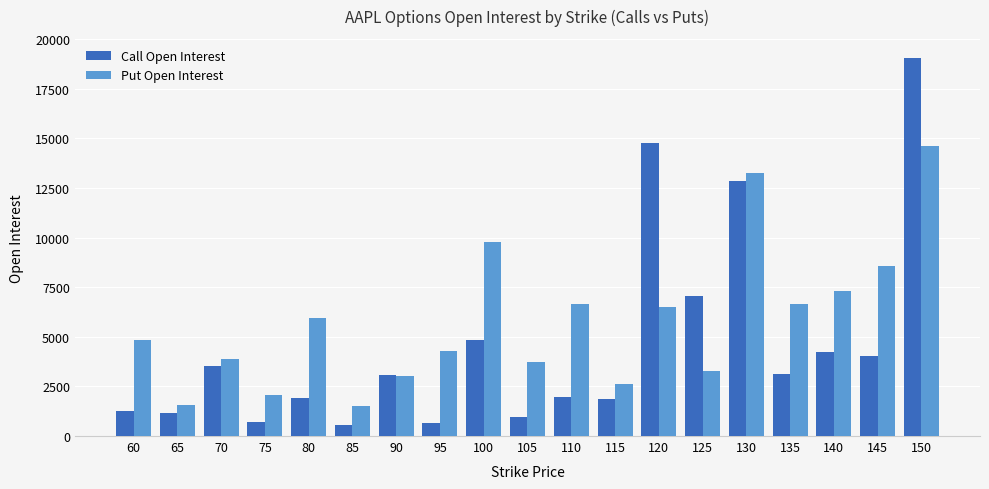

At 115, list the series in order from smallest to largest.

Call Open Interest, Put Open Interest